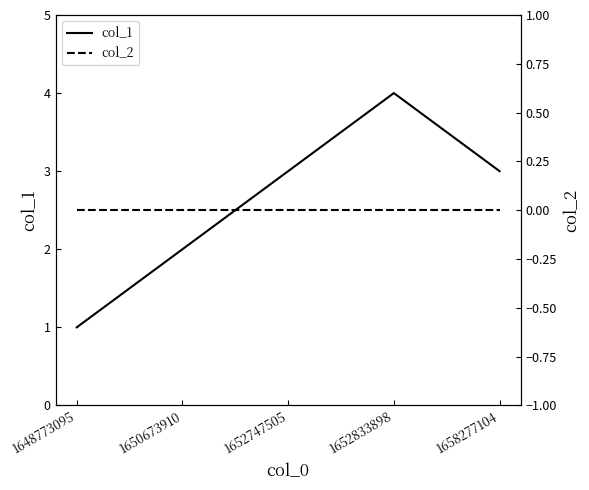

The col_1 series shows 4 at 1658277104. True or false?

False